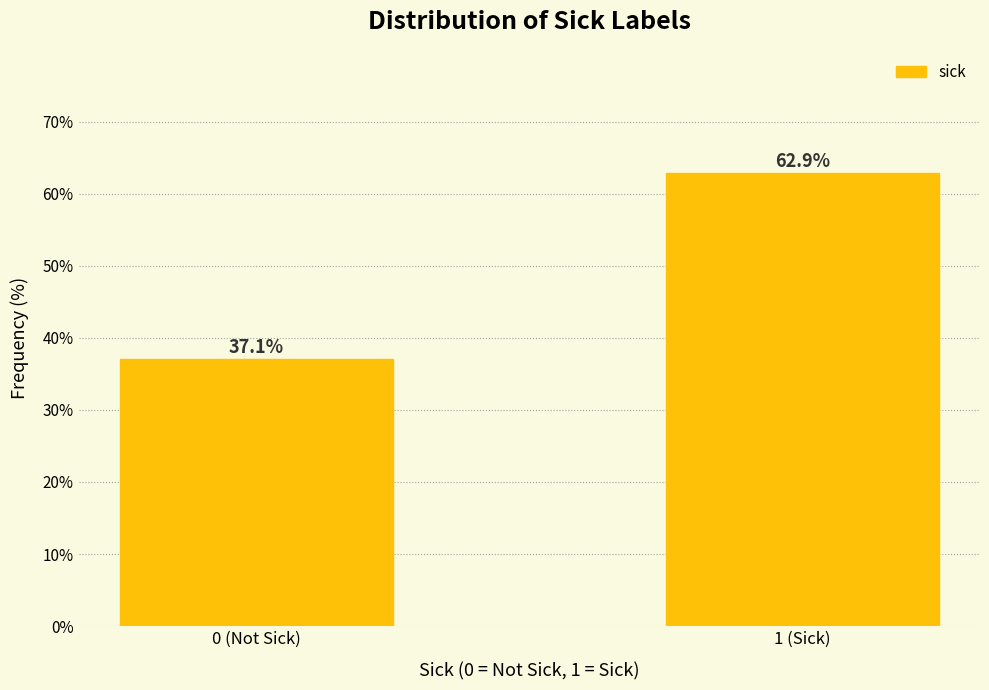

Reading right to left, what are all the values shown in this chart?

1 (Sick)=62.9	0 (Not Sick)=37.1